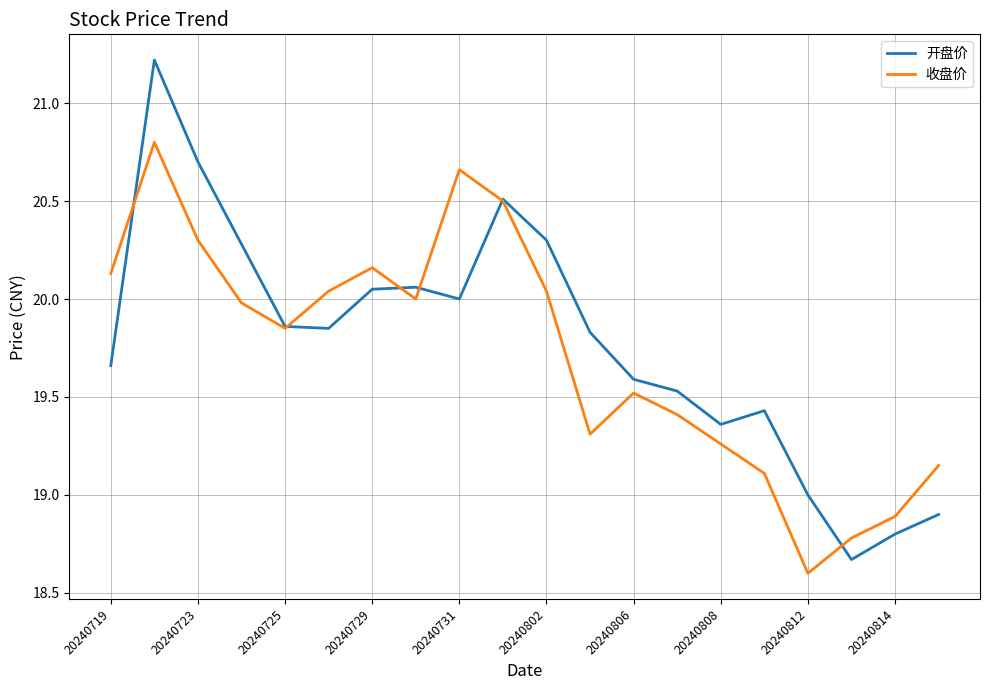

List the series in order of their peak value, lowest first.

收盘价, 开盘价